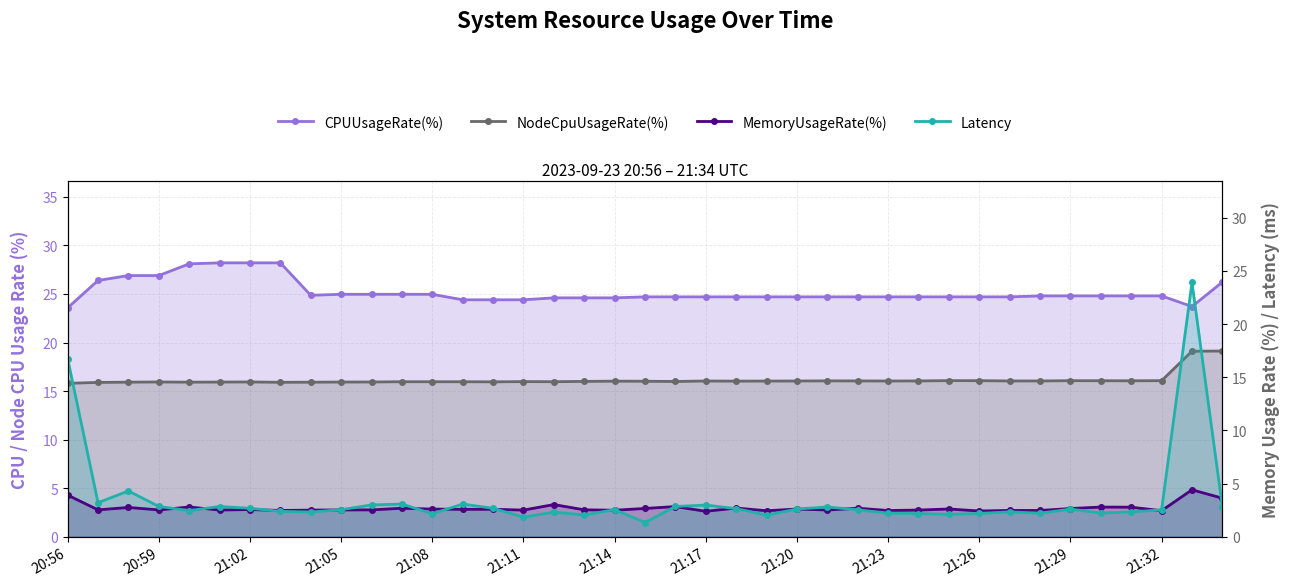

How many lines are shown in the chart?

4